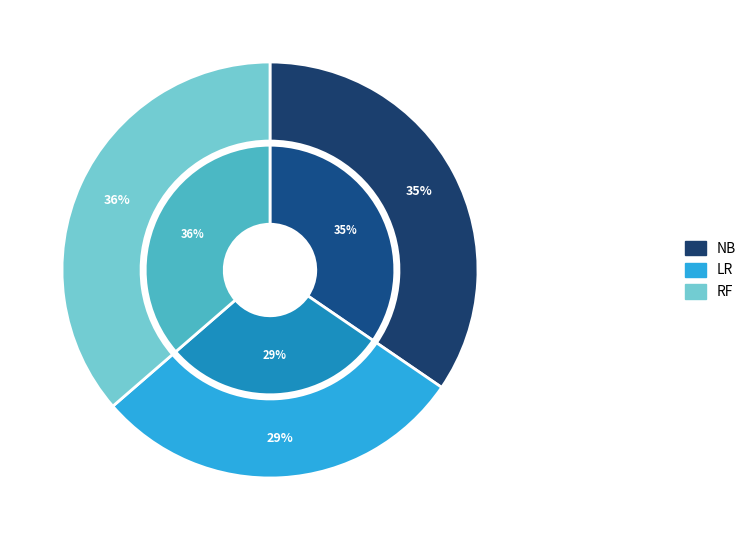

To the nearest percent, what percentage of the pie is LR?

29%